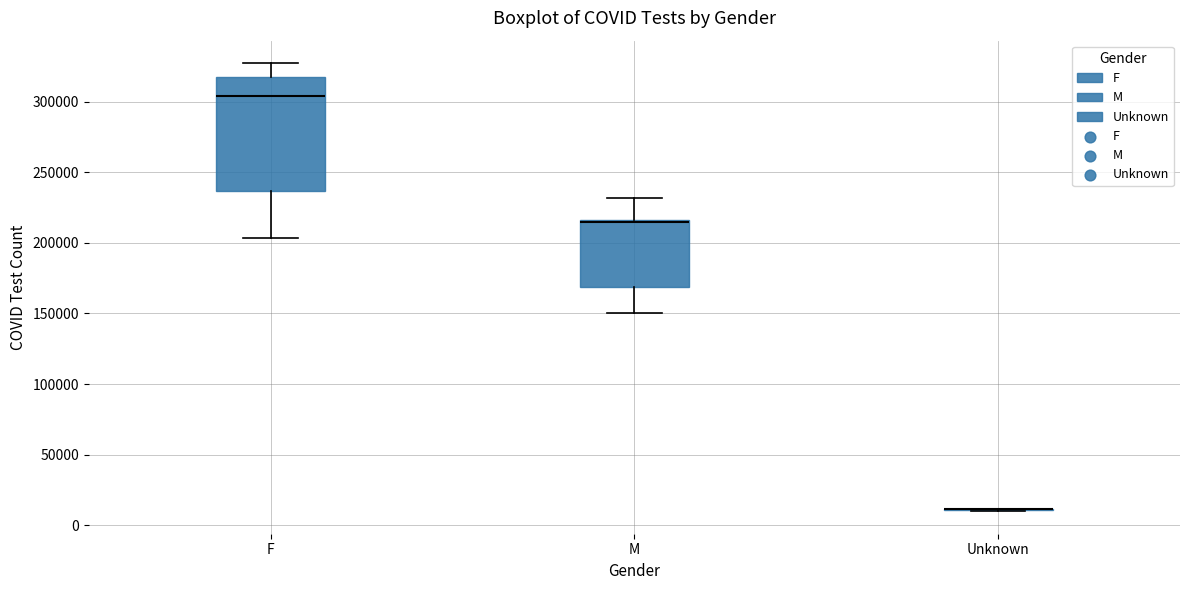

Where does the lower whisker of the box for F end on the y-axis? The values are not printed on the chart, so give them approximately, as read against the axis.

205000